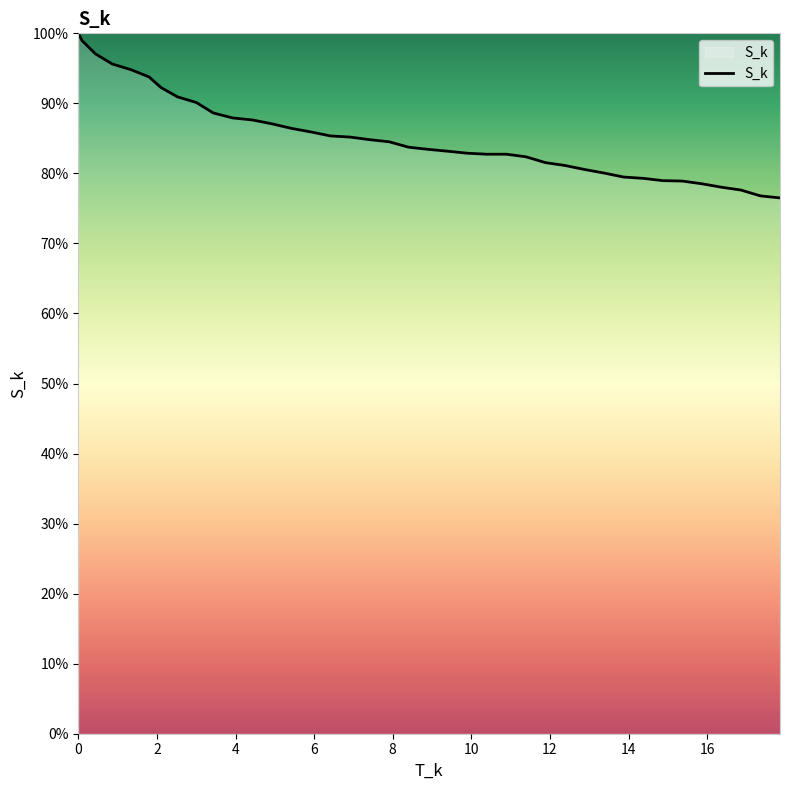

Is this an area chart (filled region under the line)?

Yes